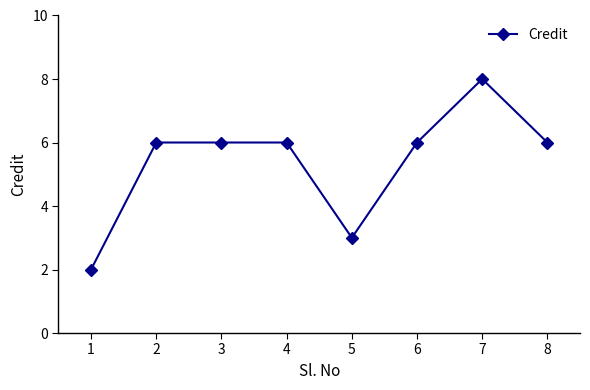

Reading left to right, what are all the values shown in this chart?

2	6	6	6	3	6	8	6